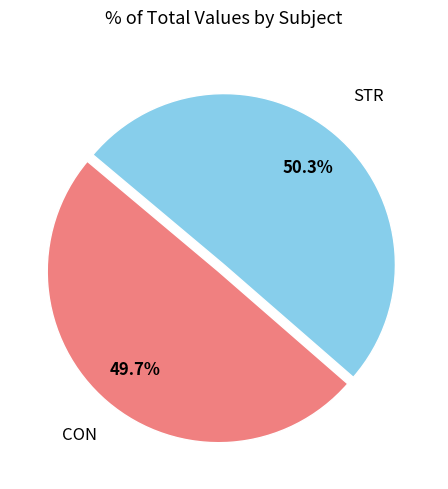

Does any single category account for the majority?

Yes